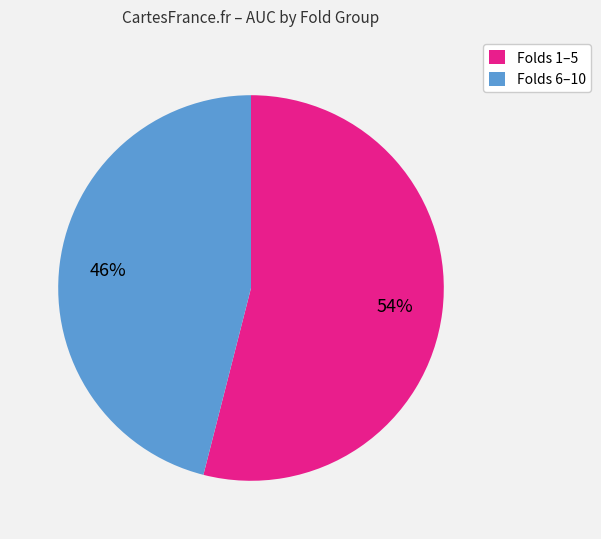

Is there a majority slice in this chart?

Yes